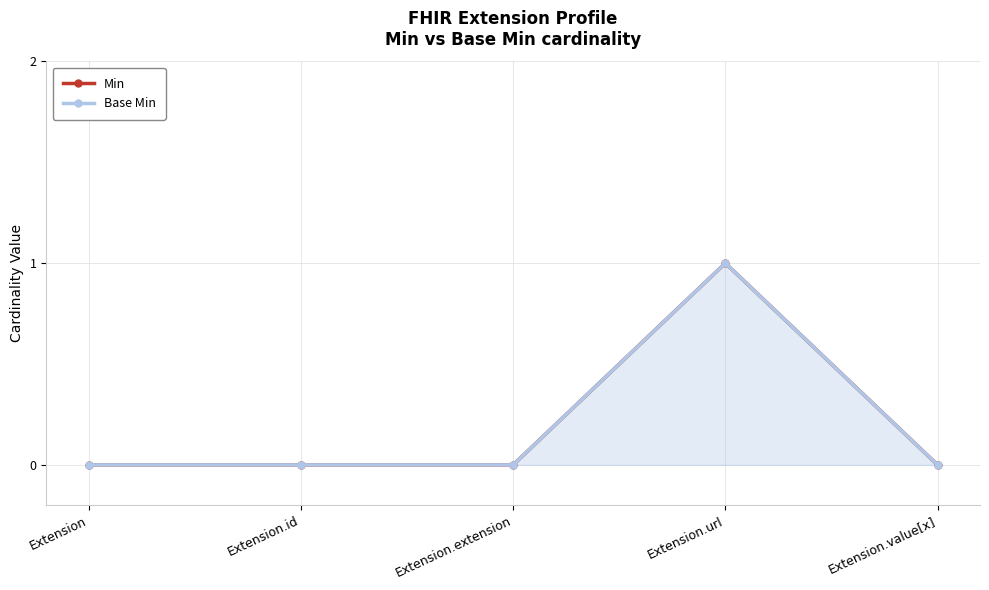

What is the label of the 1st point from the left?

Extension